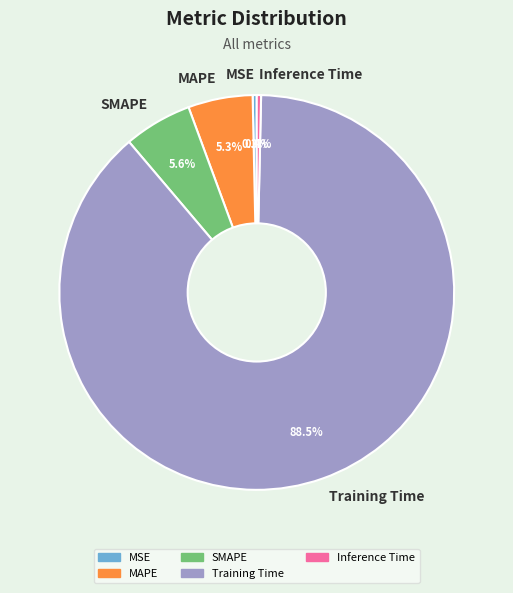

To the nearest percent, what is the difference between the Inference Time and Training Time slice percentages?

88%